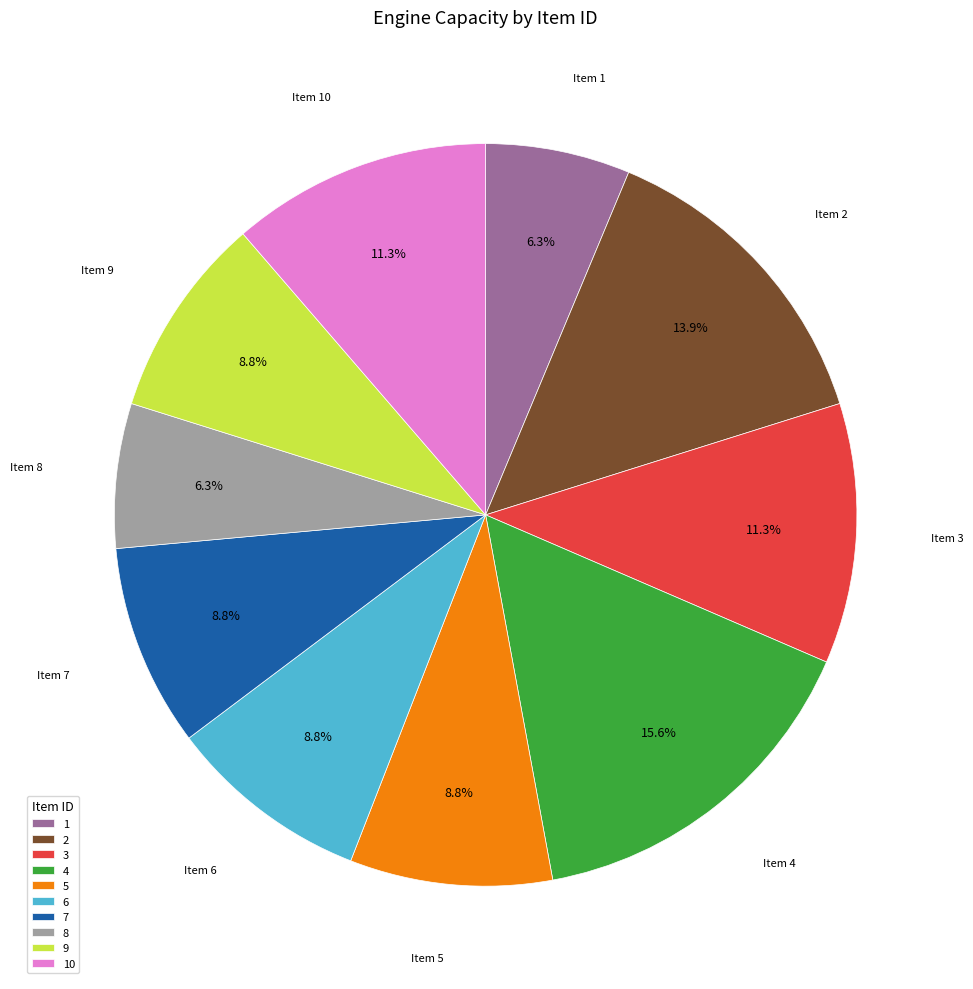

To the nearest percent, what is the average slice percentage?

10%